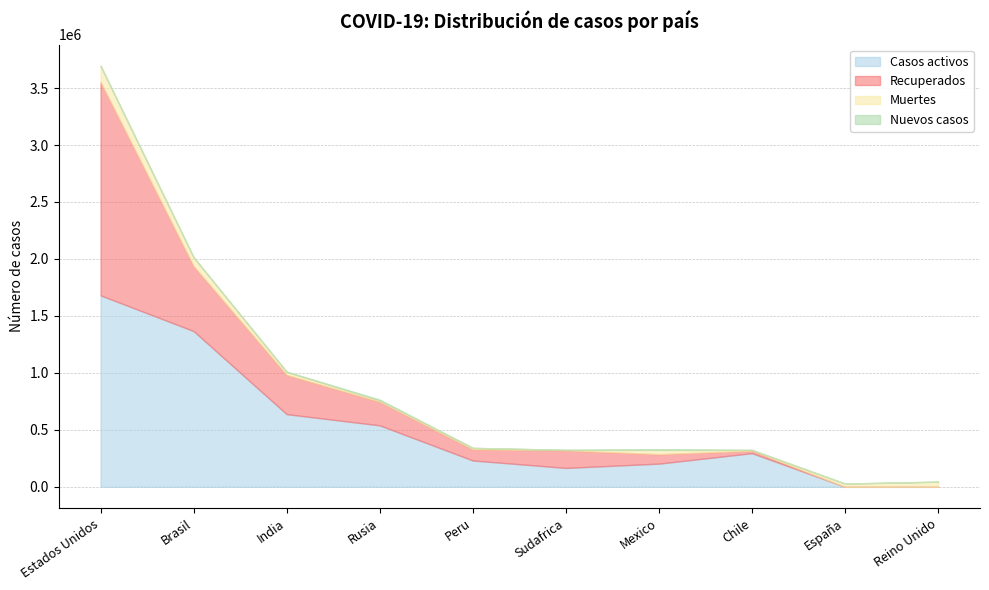

How many series are shown in this chart?

5